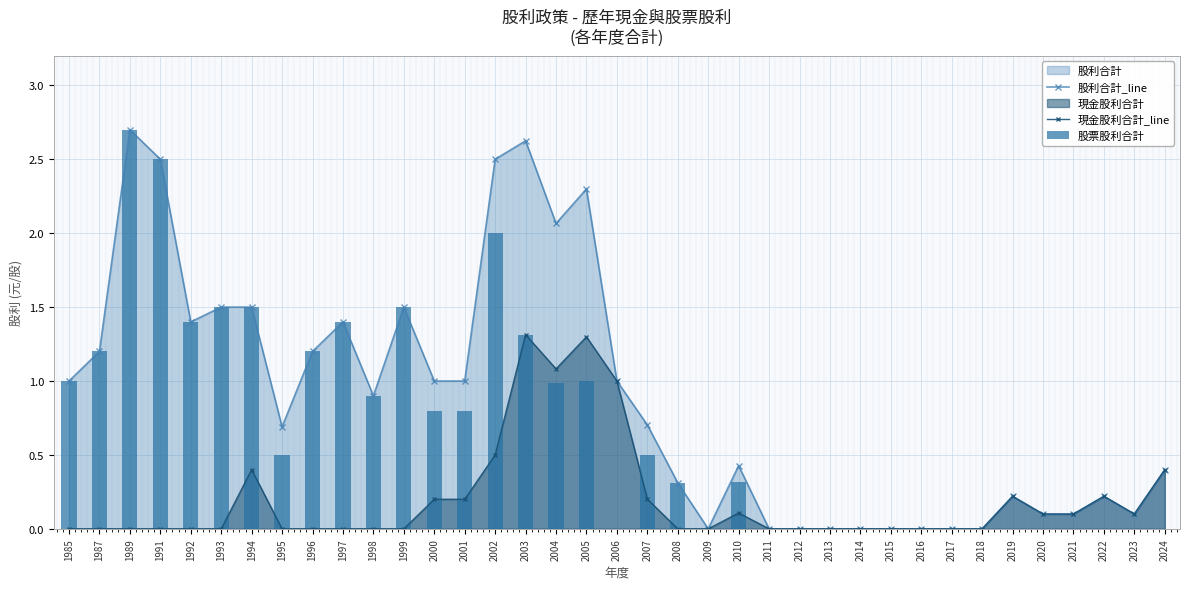

How many groups of bars are there?

37